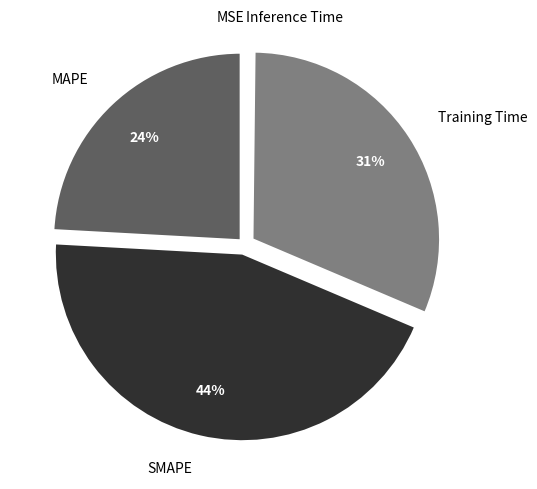

Which category has the biggest portion of the pie?

SMAPE